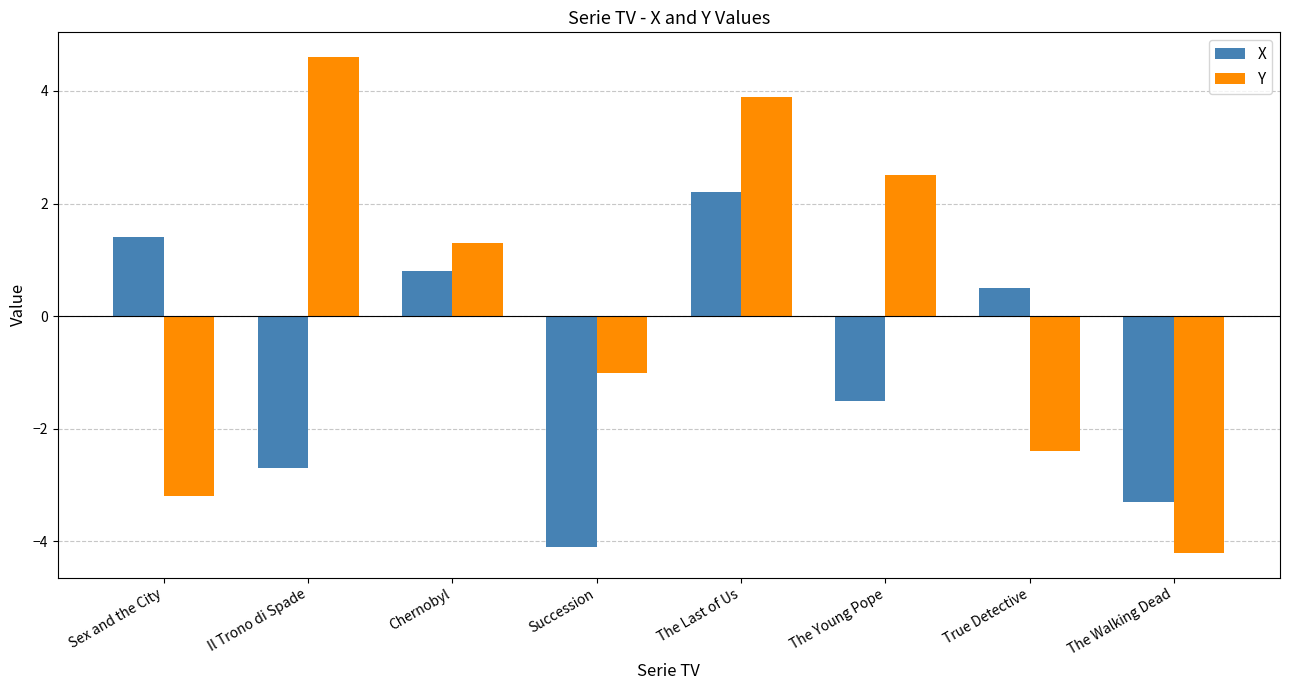

The X series shows -4.1 at Succession. True or false?

True